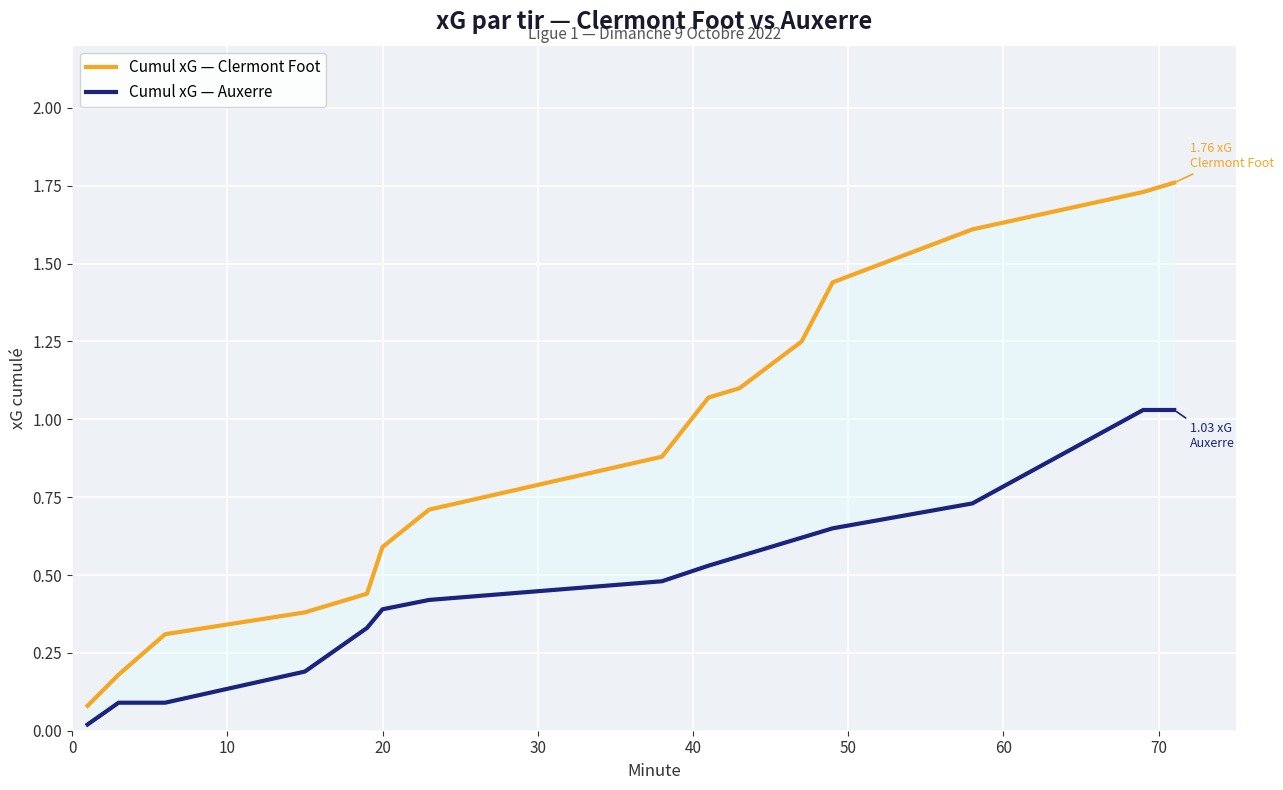

What is the difference between the maximum and minimum values in the Cumul xG — Clermont Foot series?

1.7